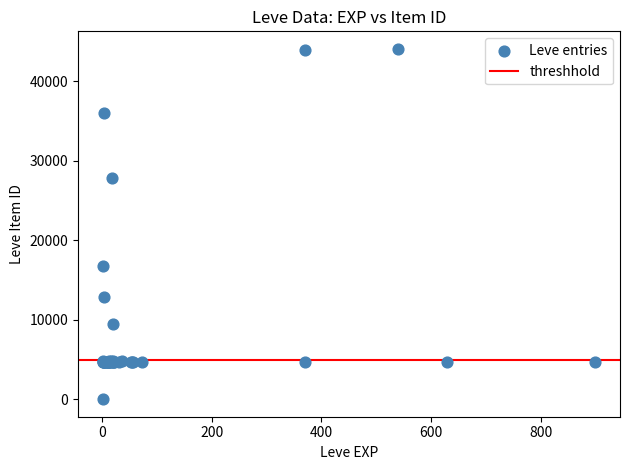

What Y value in the scatter plot is closest to 22050?

16734